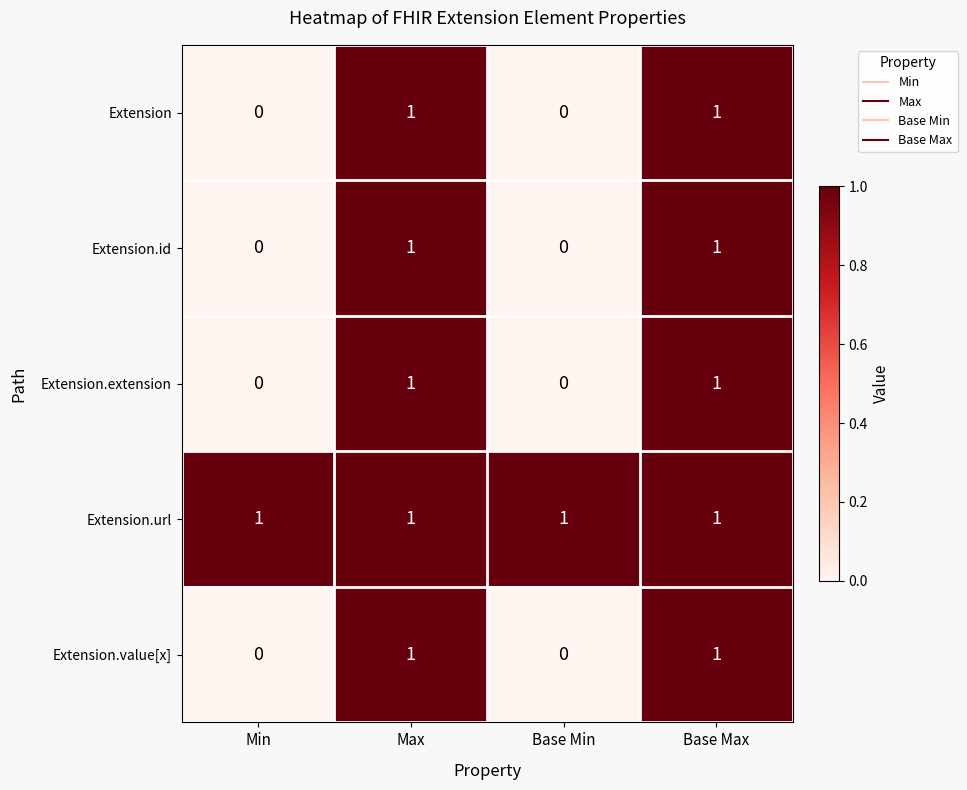

What is the total value across all series at Base Max?

5